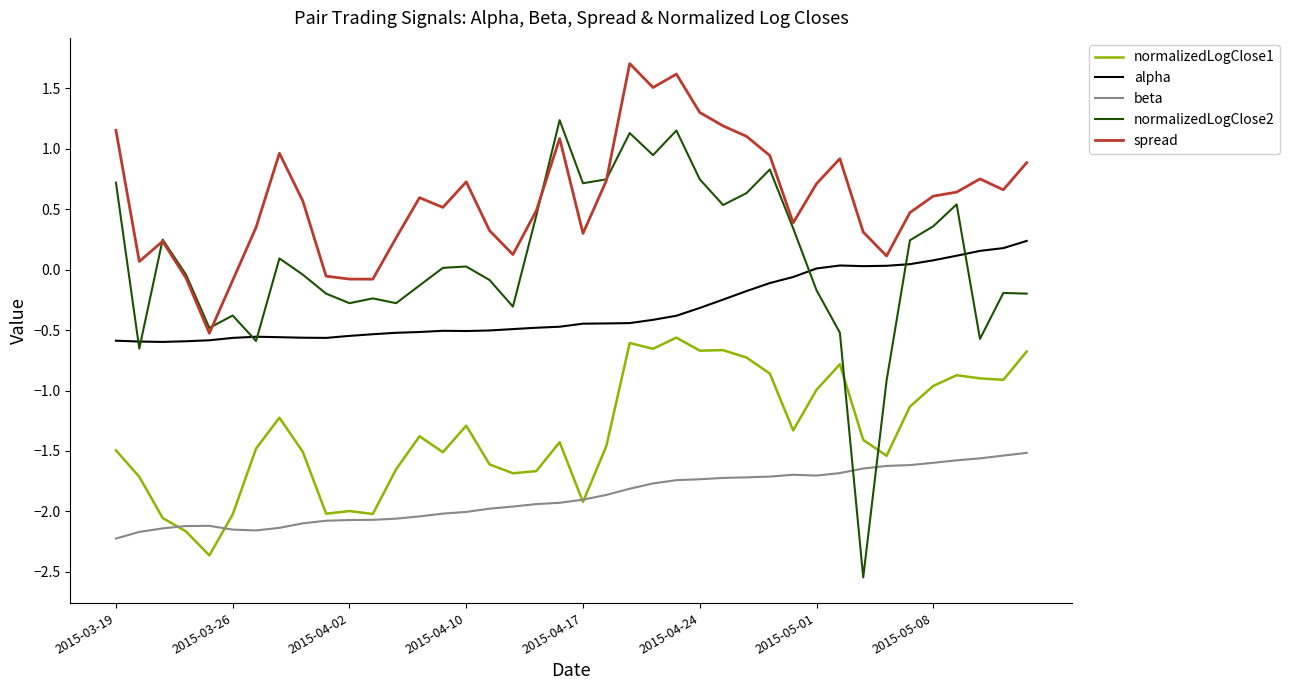

What is the maximum value shown in the chart?

1.7